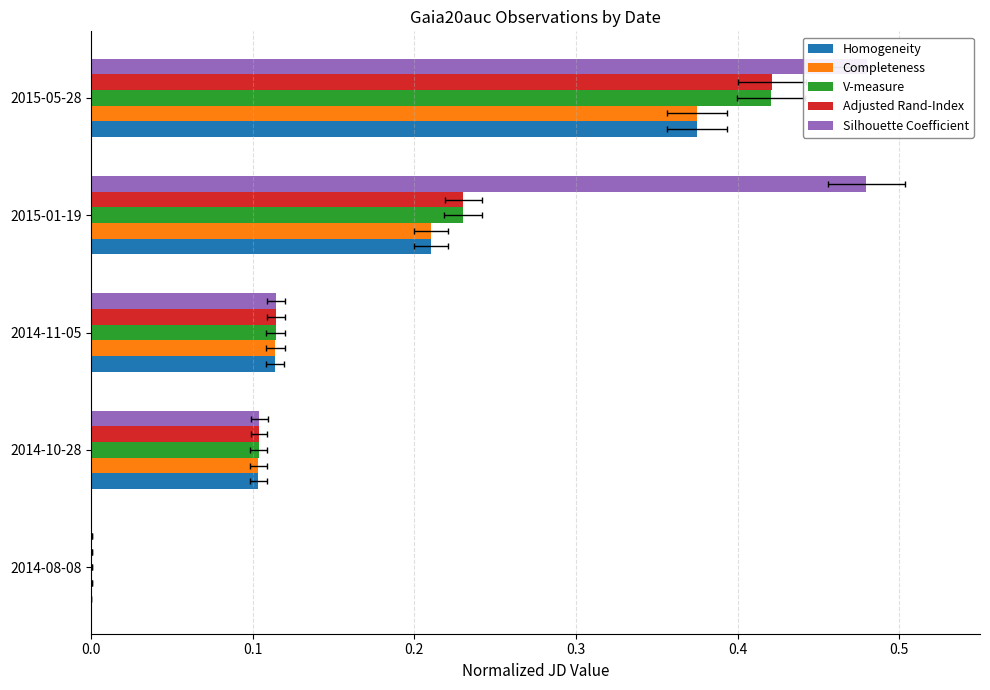

How many groups of bars are there?

5